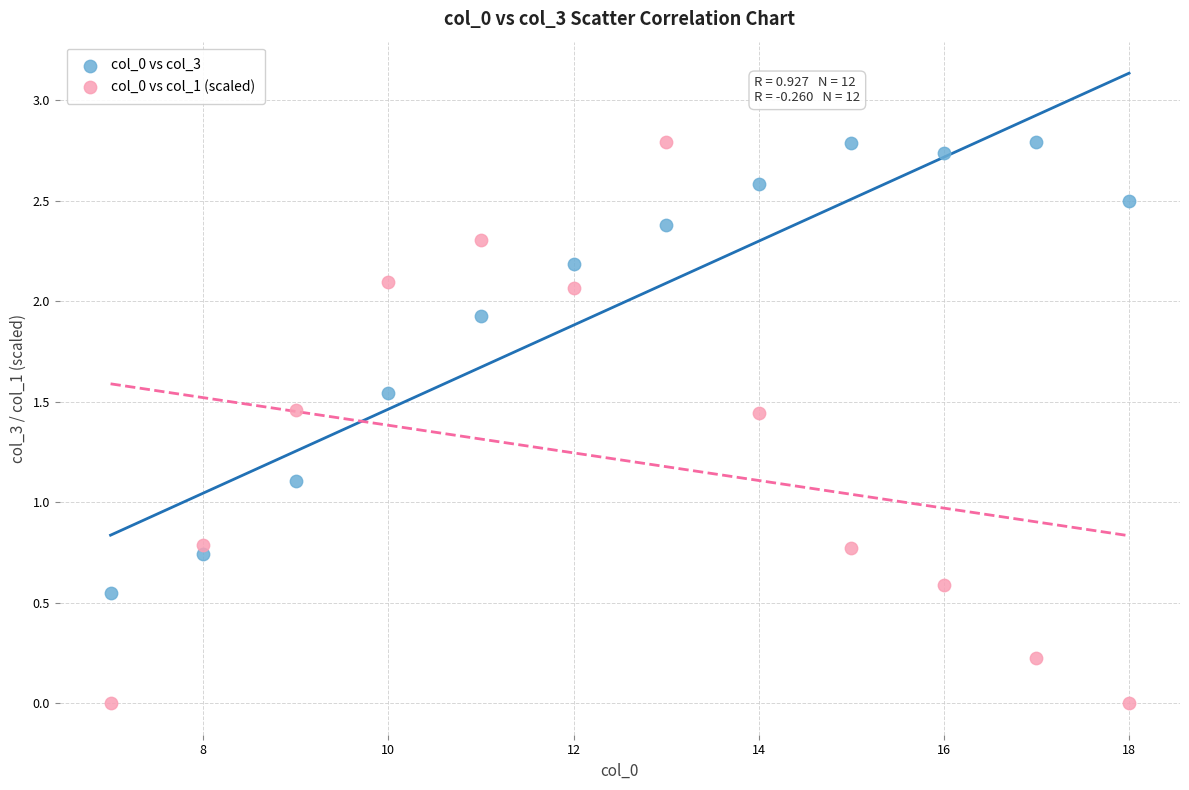

Across all data points, what is the range of Y values (max minus min)?

2.8